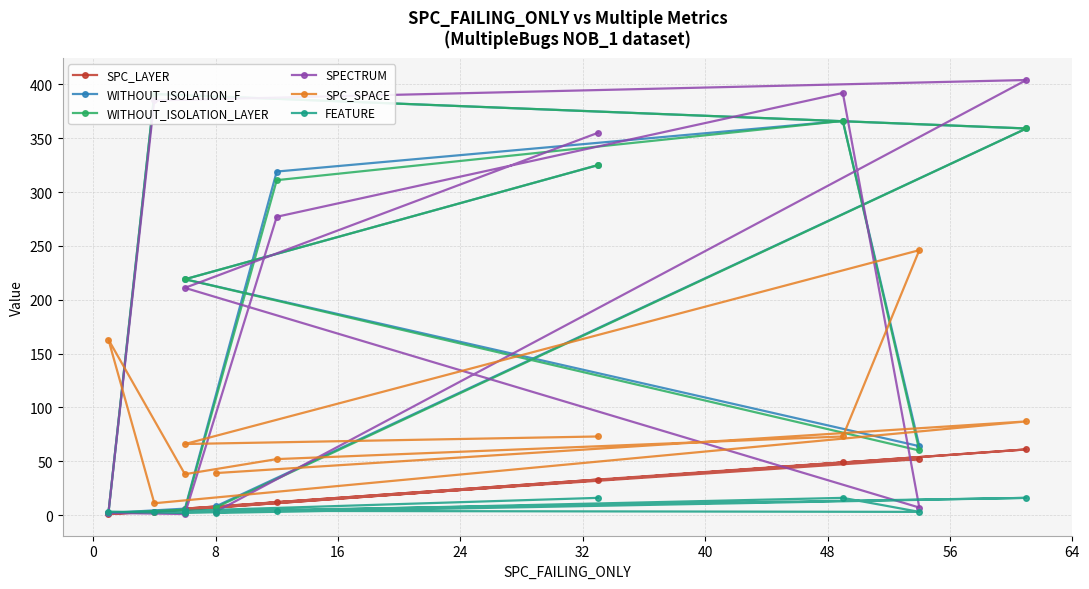

What is the smallest value displayed?

1